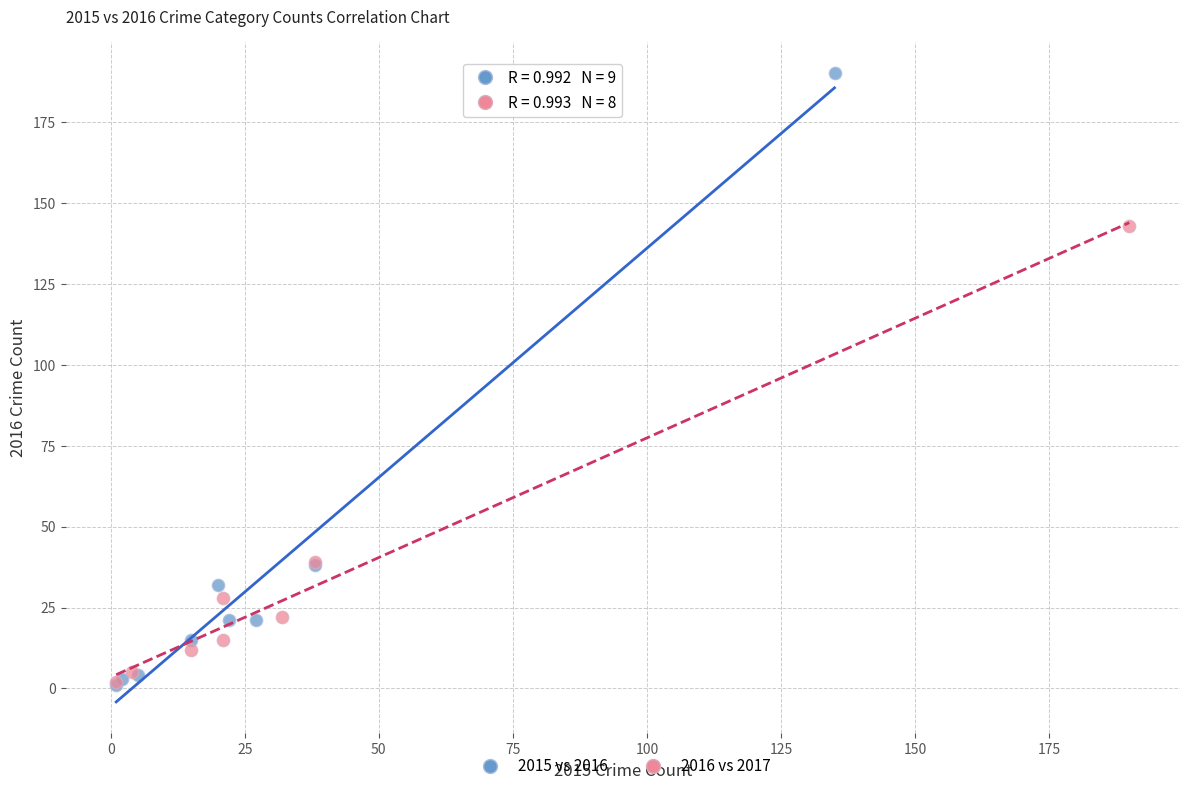

Which series has the widest spread of Y values?

2015 vs 2016